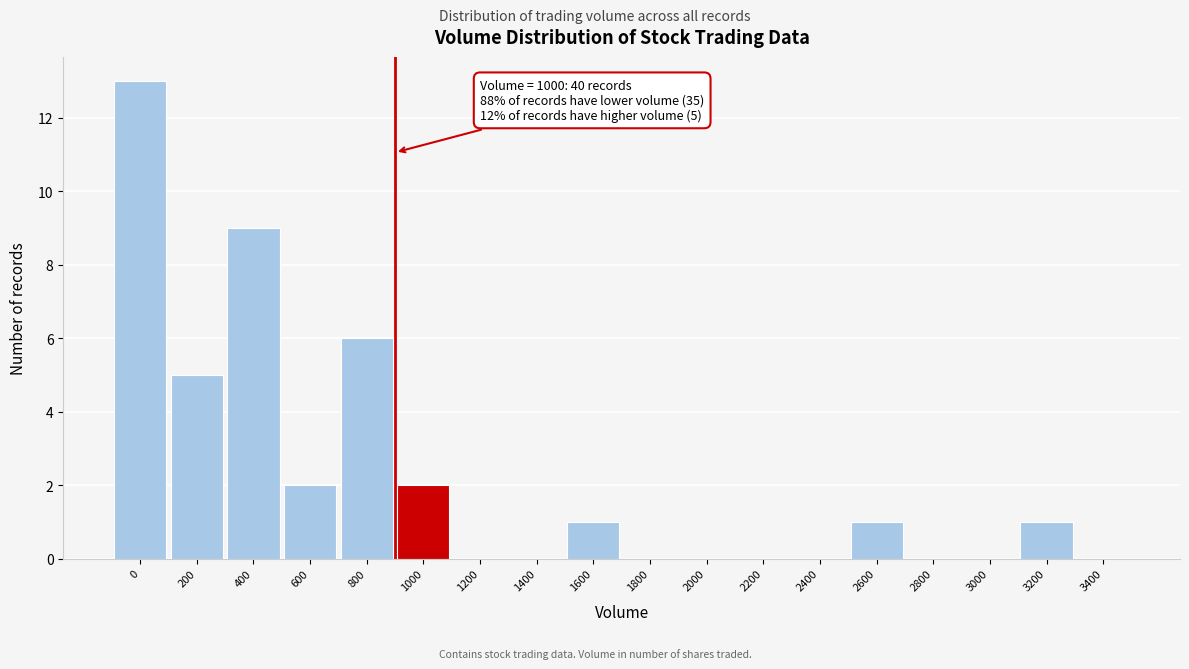

Reading left to right, extract all data points from this chart.

0=13	200=5	400=9	600=2	800=6	1000=2	1200=0	1400=0	1600=1	1800=0	2000=0	2200=0	2400=0	2600=1	2800=0	3000=0	3200=1	3400=0